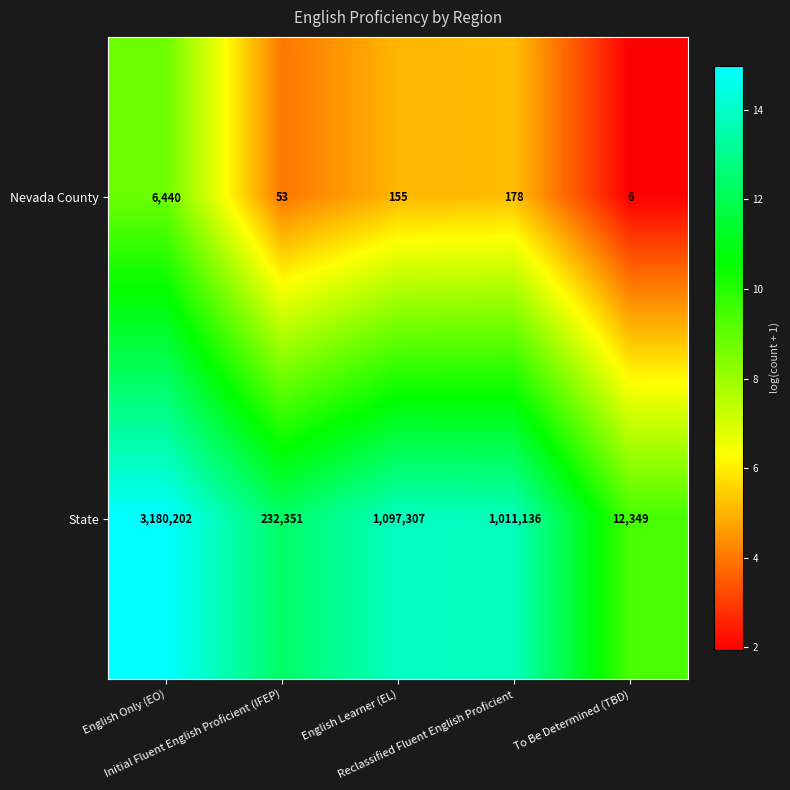

List the series in order of their overall mean, lowest first.

Nevada County, State